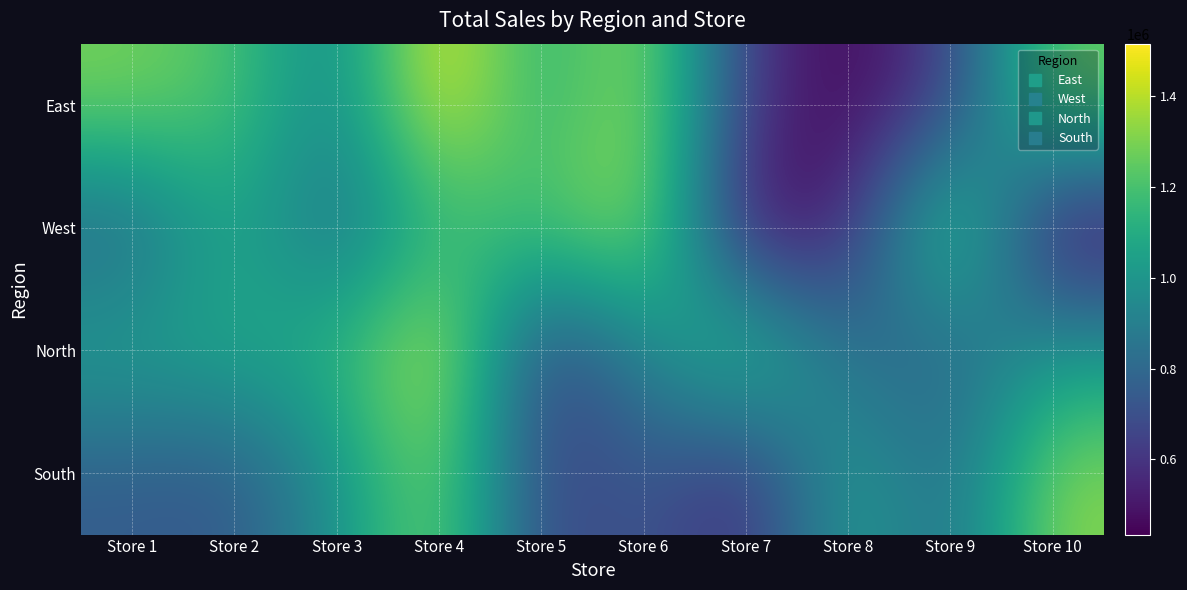

List the series in order of their peak value, lowest first.

South, West, North, East